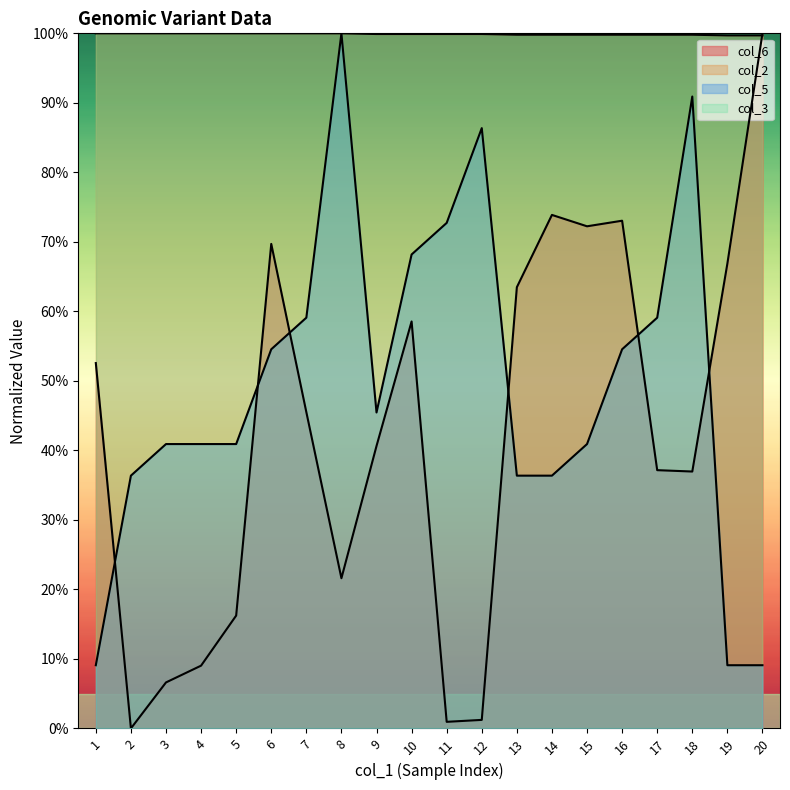

True or false: col_5 has more than 0 points higher than both neighbors.

True